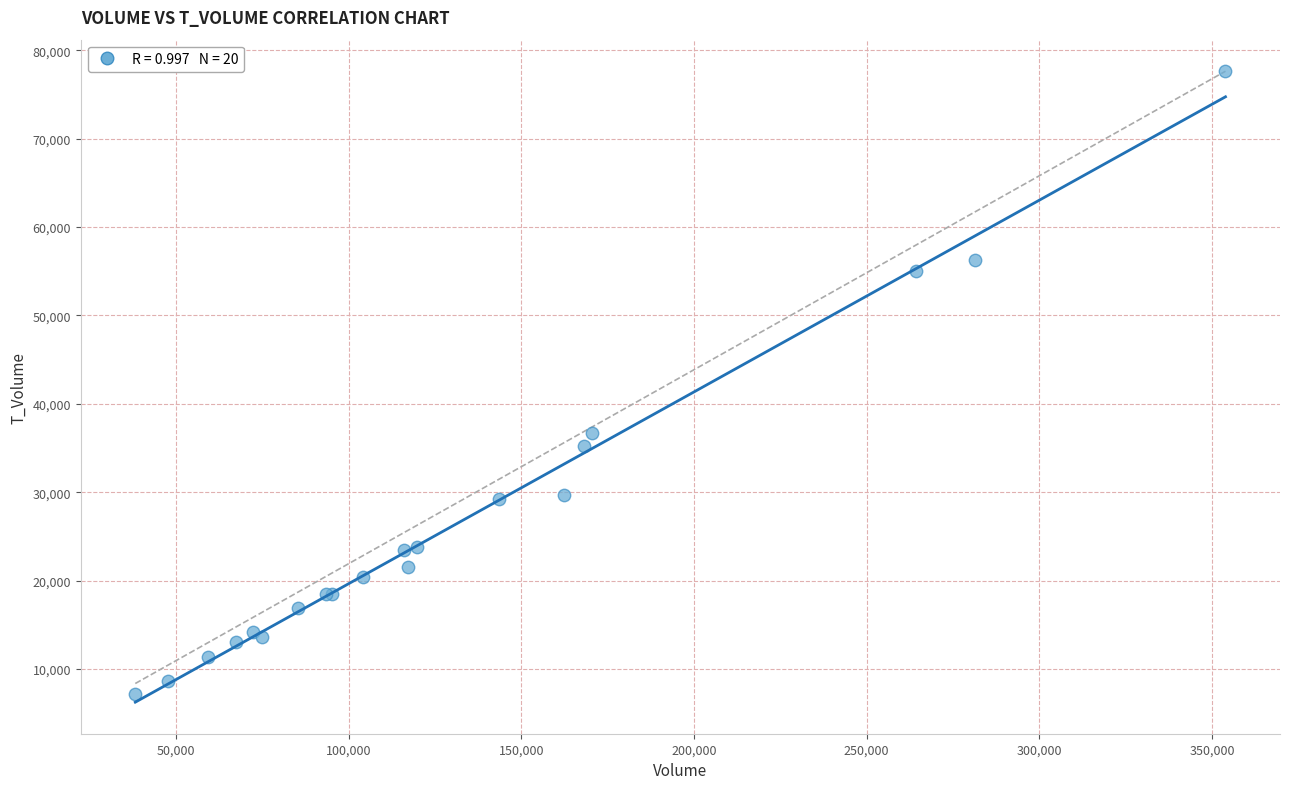

What Y value in the scatter plot is closest to 42424?

36652